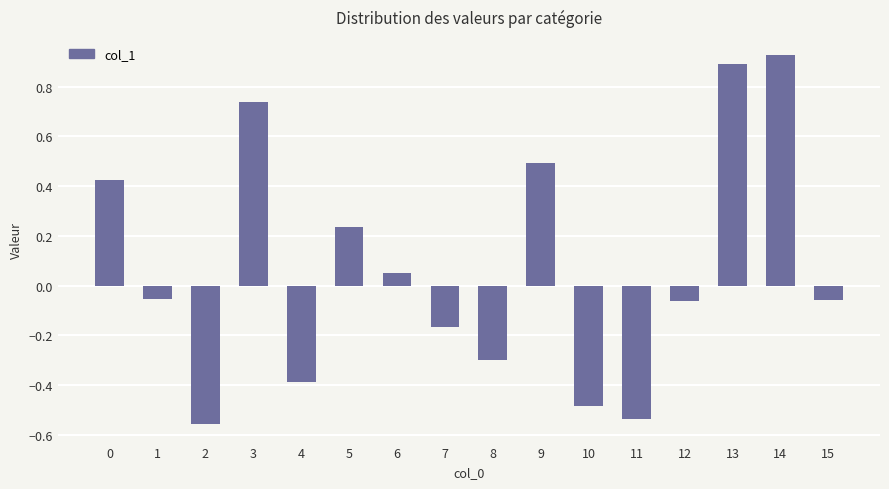

What is the value of the 9th bar from the left?

-0.3